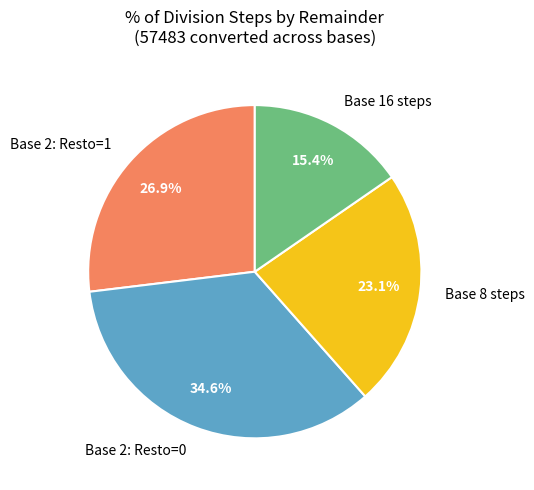

Does Base 8 steps account for over 50% of the chart?

No